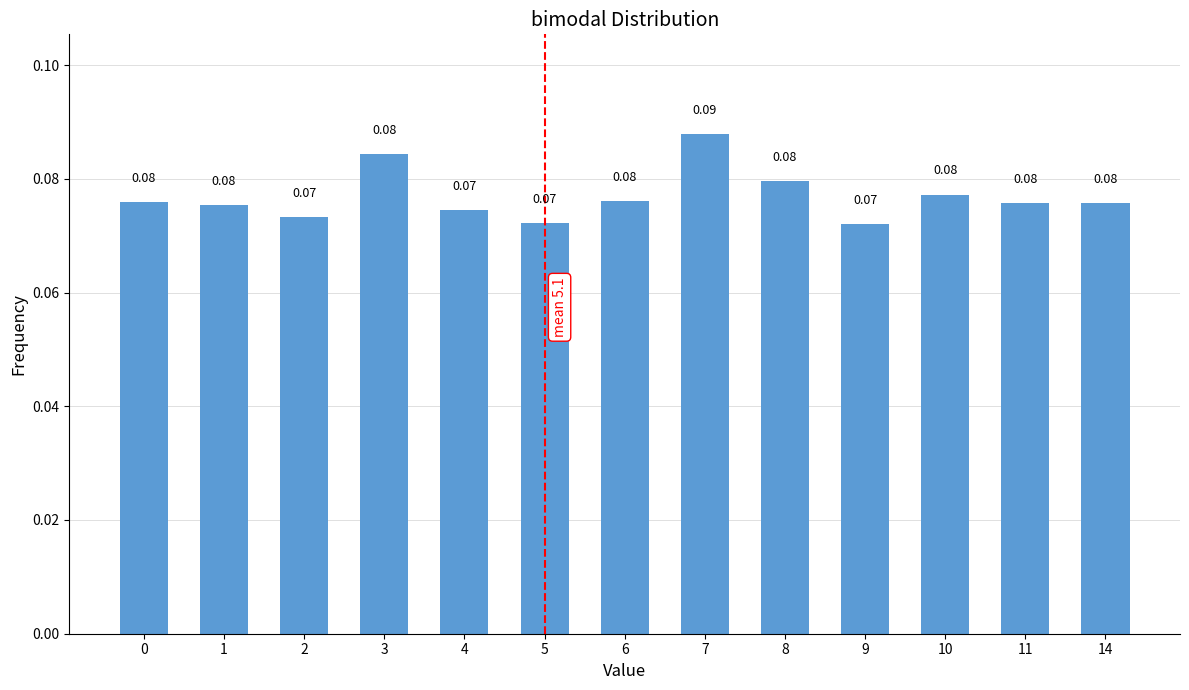

How many categories are shown in the chart?

13